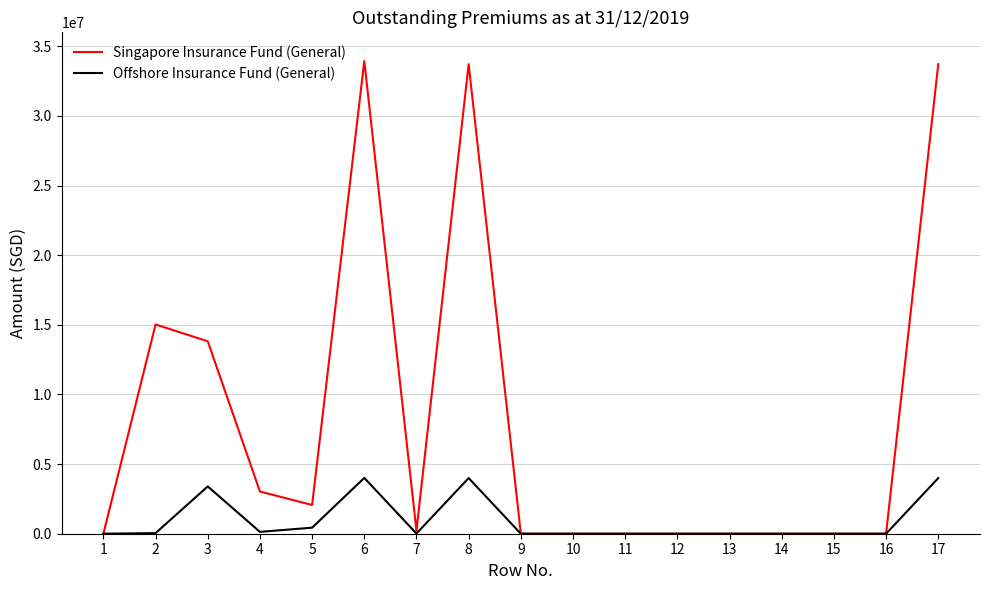

Which series changed the most between 4 and 13?

Singapore Insurance Fund (General)